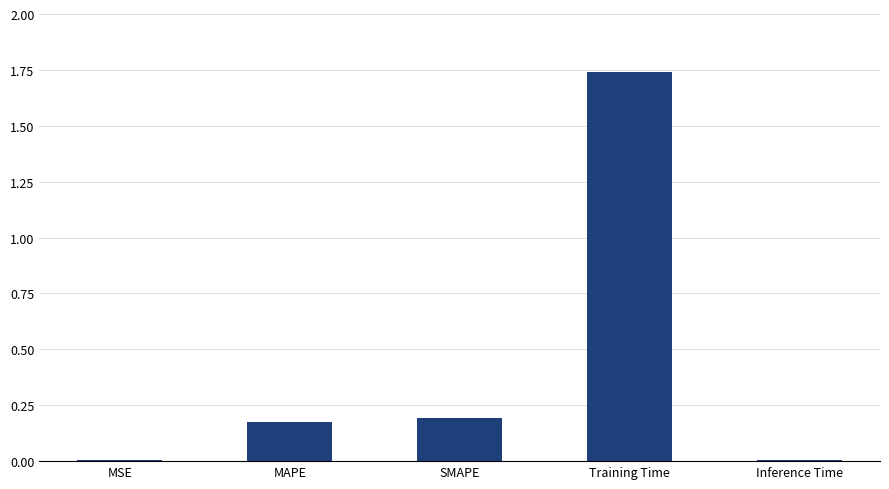

Which label corresponds to the largest value in the chart?

Training Time